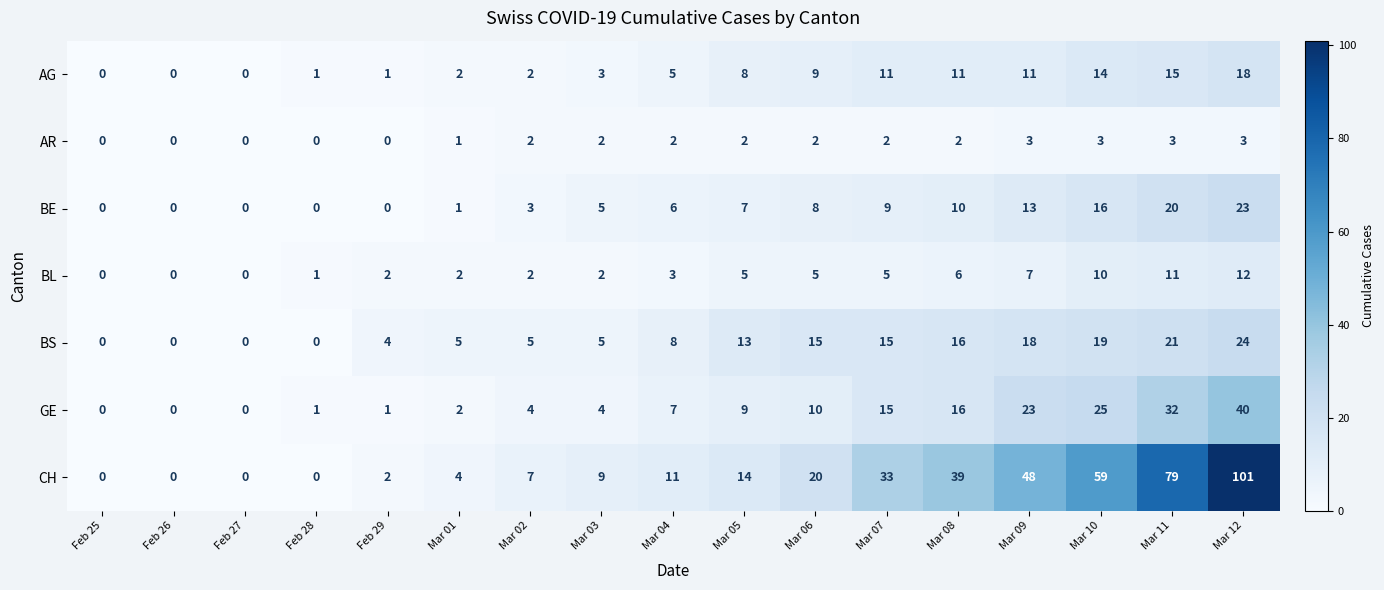

The value of BS at Feb 29 is 4. True or false?

True